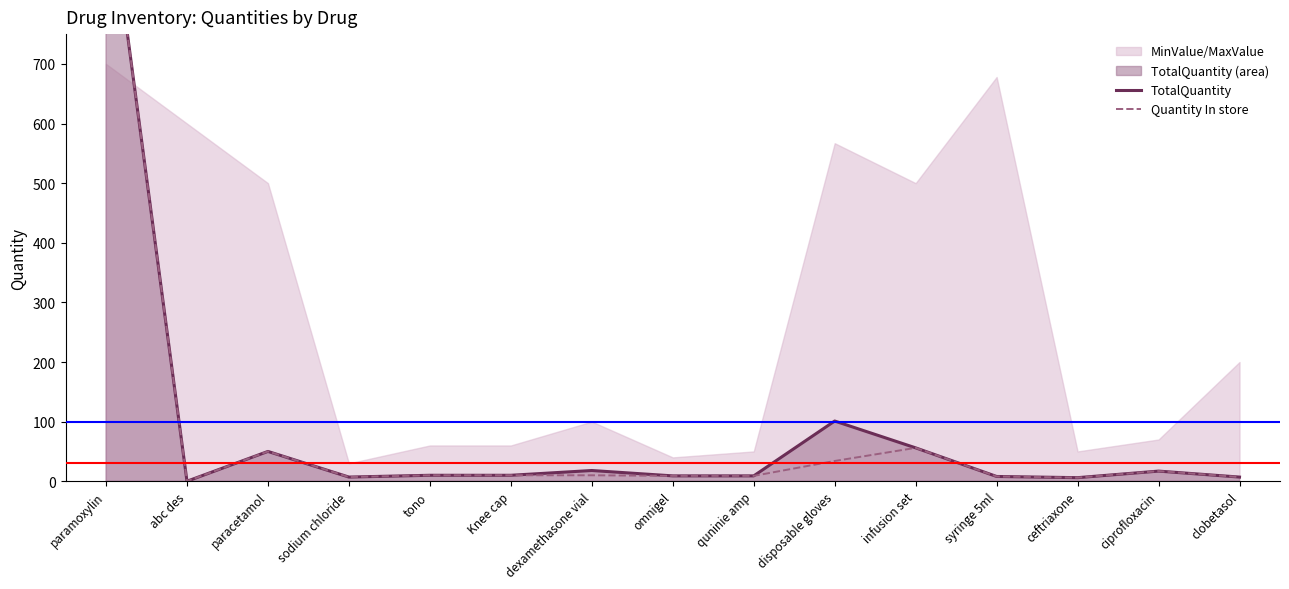

Does the chart have visible grid lines?

No